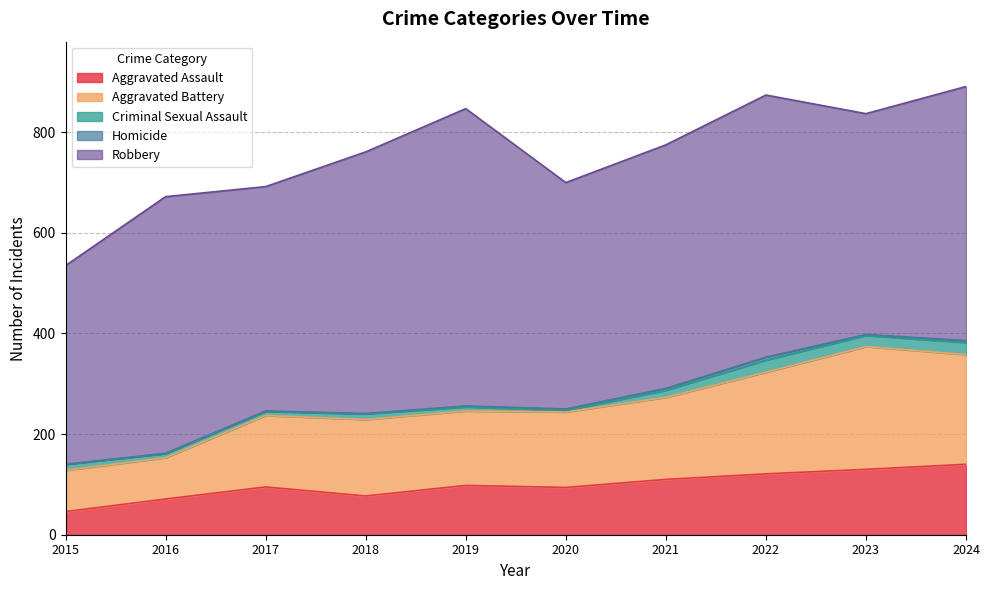

What is the maximum value for Robbery?

591